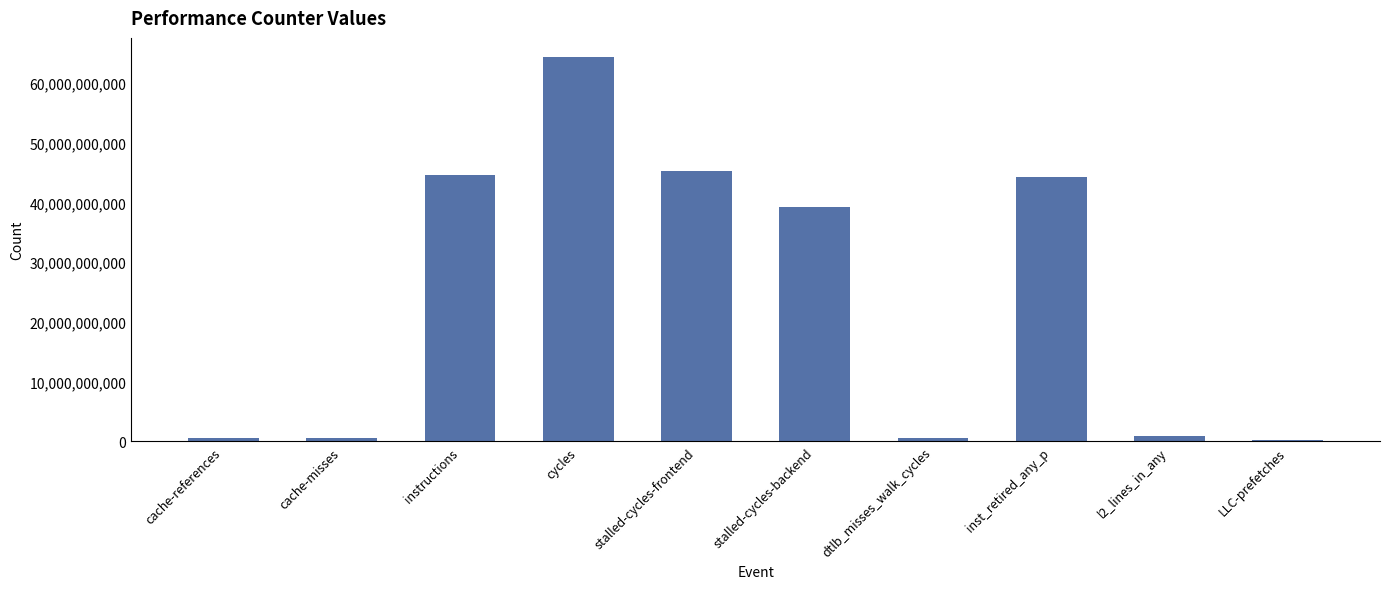

What value does the data have at cache-misses?

565170229